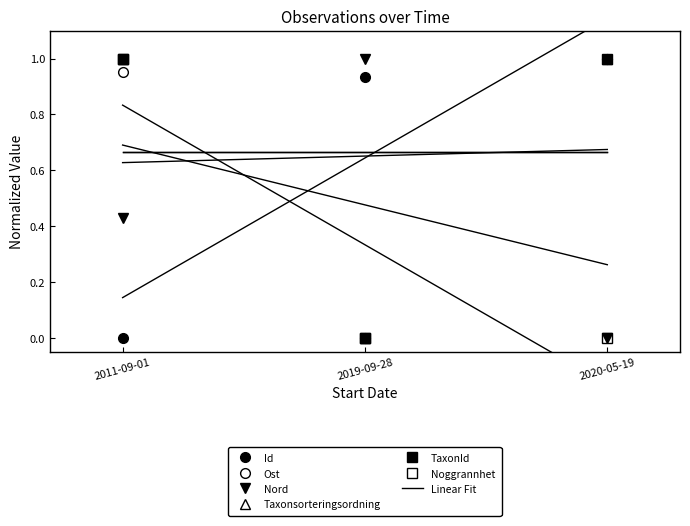

The value of Id at 2019-09-28 is 0.9. True or false?

True